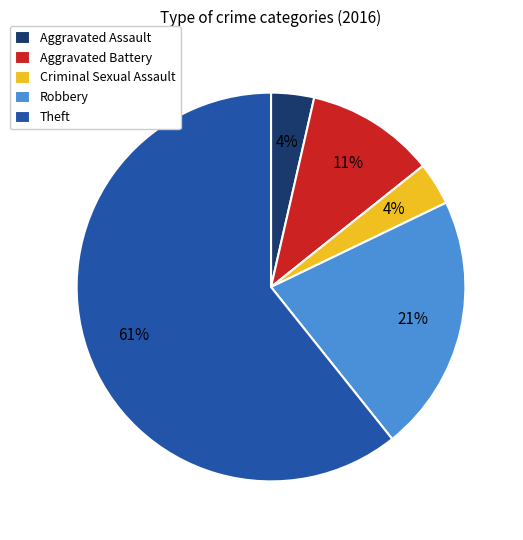

To the nearest percent, what portion does Criminal Sexual Assault represent?

4%